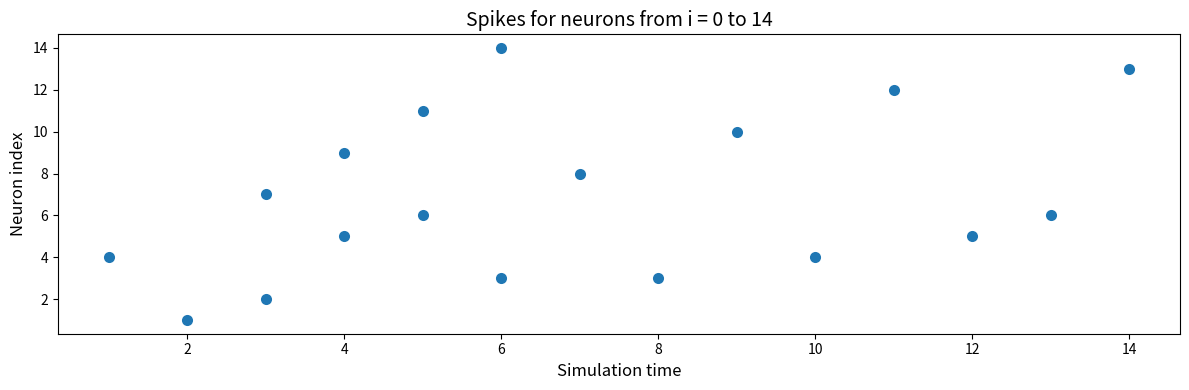

What is the range of X values (max minus min)?

13